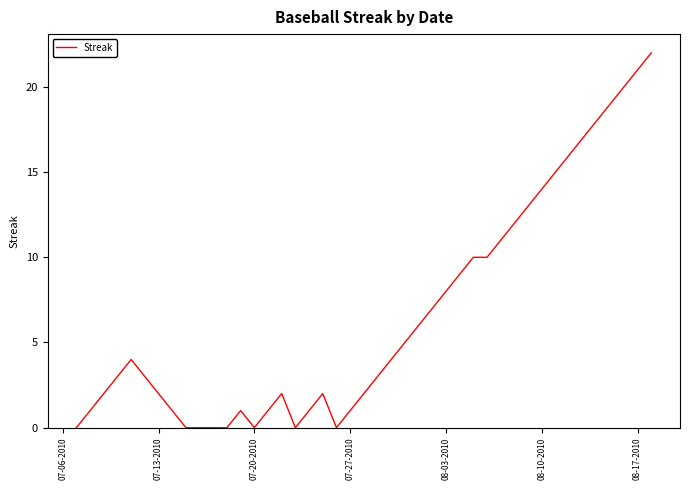

What is the maximum value shown in the chart?

22